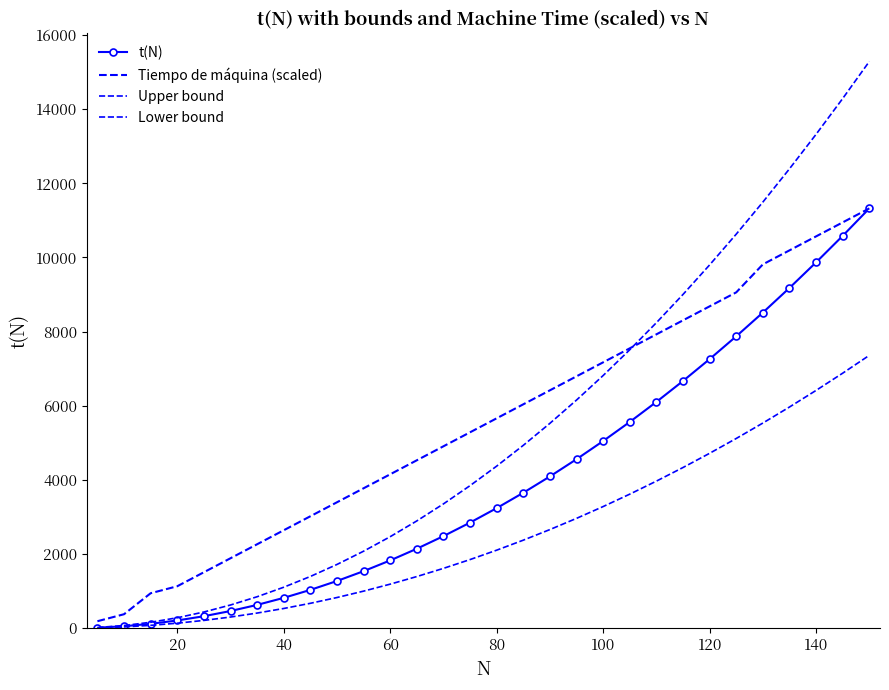

What is the difference between the second highest and minimum values in the t(N) series?

10570.0